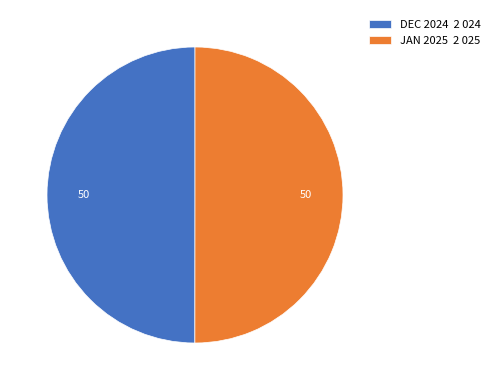

Is it true that DEC 2024 2 024 is 44% of the pie?

False